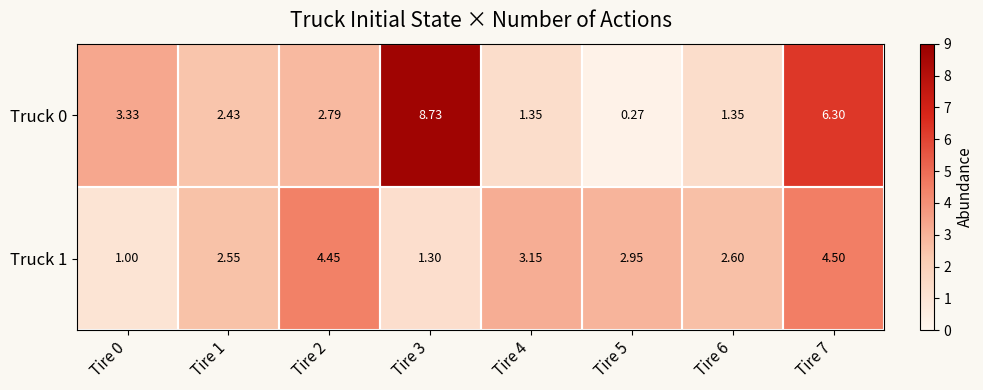

What is the spread (max minus min) of values at Tire 3?

7.4